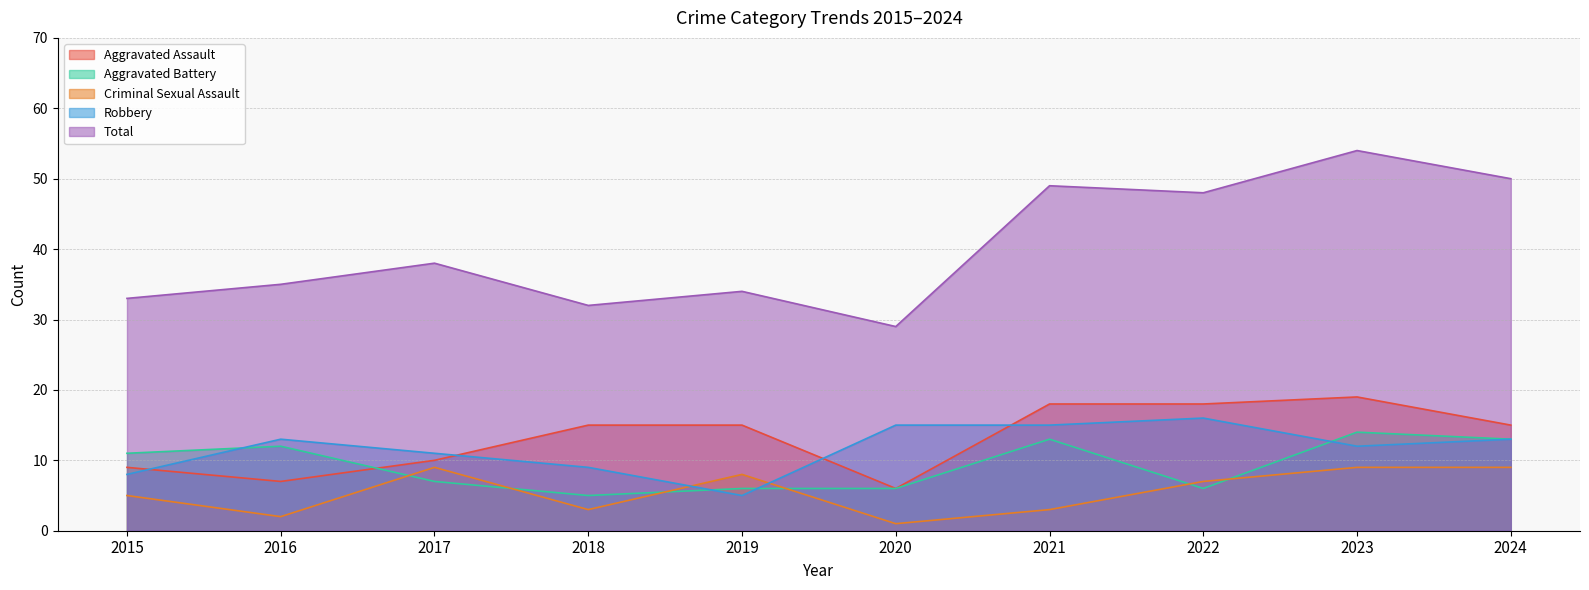

The Total series shows 33 at 2015. True or false?

True